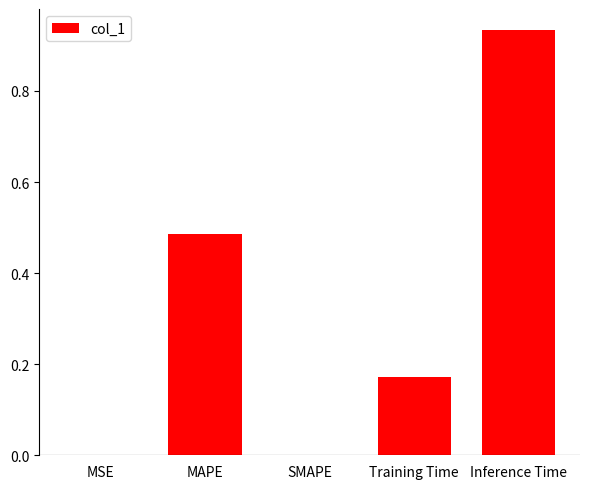

Count the number of categories in the chart.

5